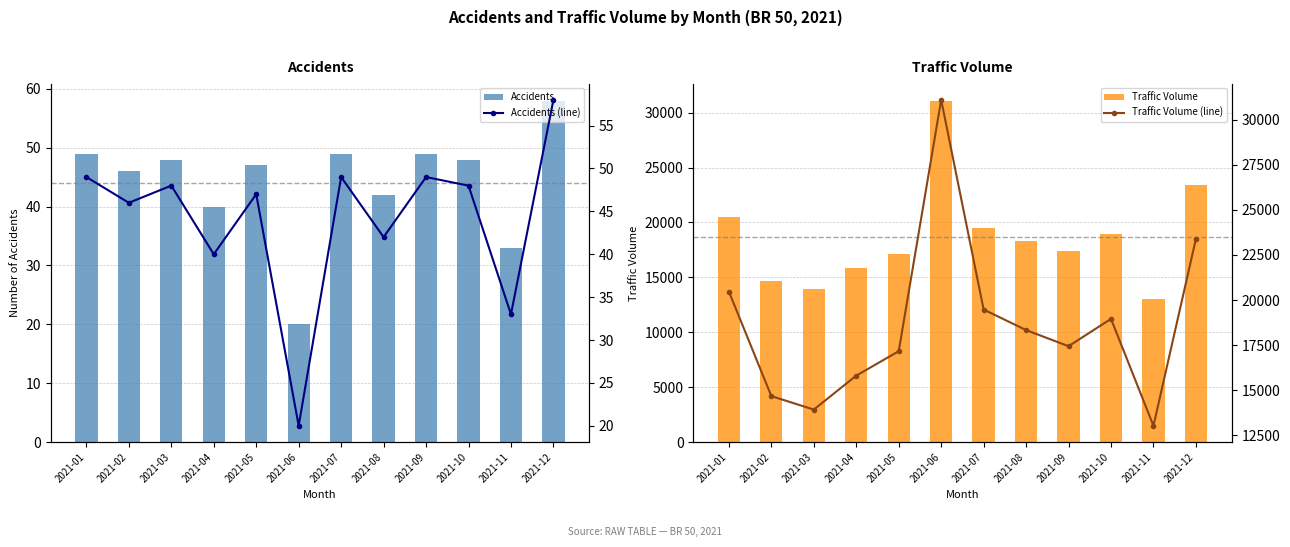

Is it true that Accidents equals 49 at 2021-09?

True